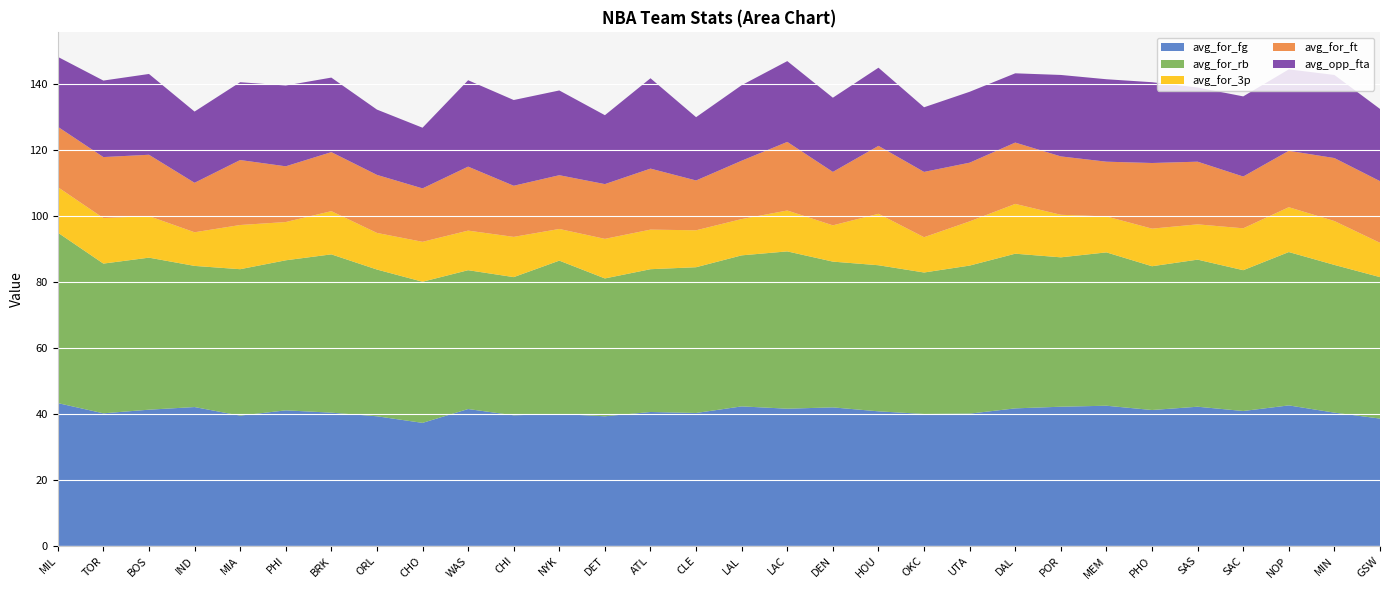

Reading right to left, list all the values displayed in this chart.

avg_for_fg: GSW=38.6	MIN=40.4	NOP=42.6	SAC=40.9	SAS=42.2	PHO=41.2	MEM=42.5	POR=42.2	DAL=41.7	UTA=40.1	OKC=40.0	HOU=40.8	DEN=42.0	LAC=41.6	LAL=42.3	CLE=40.3	ATL=40.6	DET=39.3	NYK=40.0	CHI=39.6	WAS=41.5	CHO=37.3	ORL=39.3	BRK=40.4	PHI=41.1	MIA=39.5	IND=42.1	BOS=41.3	TOR=40.2	MIL=43.3
avg_for_rb: GSW=42.9	MIN=44.8	NOP=46.5	SAC=42.7	SAS=44.6	PHO=43.6	MEM=46.5	POR=45.3	DAL=46.9	UTA=44.9	OKC=42.9	HOU=44.3	DEN=44.2	LAC=47.7	LAL=45.8	CLE=44.2	ATL=43.3	DET=41.8	NYK=46.5	CHI=41.9	WAS=42.1	CHO=42.8	ORL=44.5	BRK=48.0	PHI=45.5	MIA=44.4	IND=42.8	BOS=46.1	TOR=45.4	MIL=51.7
avg_for_3p: GSW=10.4	MIN=13.3	NOP=13.6	SAC=12.7	SAS=10.7	PHO=11.4	MEM=10.9	POR=12.9	DAL=15.1	UTA=13.4	OKC=10.7	HOU=15.6	DEN=11.0	LAC=12.4	LAL=11.0	CLE=11.2	ATL=12.0	DET=12.0	NYK=9.6	CHI=12.2	WAS=12.0	CHO=12.1	ORL=11.1	BRK=13.1	PHI=11.6	MIA=13.4	IND=10.2	BOS=12.6	TOR=13.8	MIL=13.8
avg_for_ft: GSW=18.7	MIN=19.1	NOP=17.1	SAC=15.7	SAS=19.0	PHO=19.9	MEM=16.6	POR=17.7	DAL=18.6	UTA=17.8	OKC=19.8	HOU=20.6	DEN=16.2	LAC=20.8	LAL=17.7	CLE=15.1	ATL=18.5	DET=16.6	NYK=16.3	CHI=15.5	WAS=19.4	CHO=16.2	ORL=17.6	BRK=17.9	PHI=16.9	MIA=19.7	IND=15.0	BOS=18.6	TOR=18.5	MIL=18.3
avg_opp_fta: GSW=21.9	MIN=25.2	NOP=24.7	SAC=24.3	SAS=22.5	PHO=24.5	MEM=25.0	POR=24.7	DAL=21.0	UTA=21.5	OKC=19.6	HOU=23.7	DEN=22.5	LAC=24.5	LAL=22.9	CLE=19.2	ATL=27.4	DET=20.9	NYK=25.7	CHI=26.0	WAS=26.2	CHO=18.4	ORL=19.8	BRK=22.6	PHI=24.5	MIA=23.6	IND=21.6	BOS=24.5	TOR=23.2	MIL=21.2